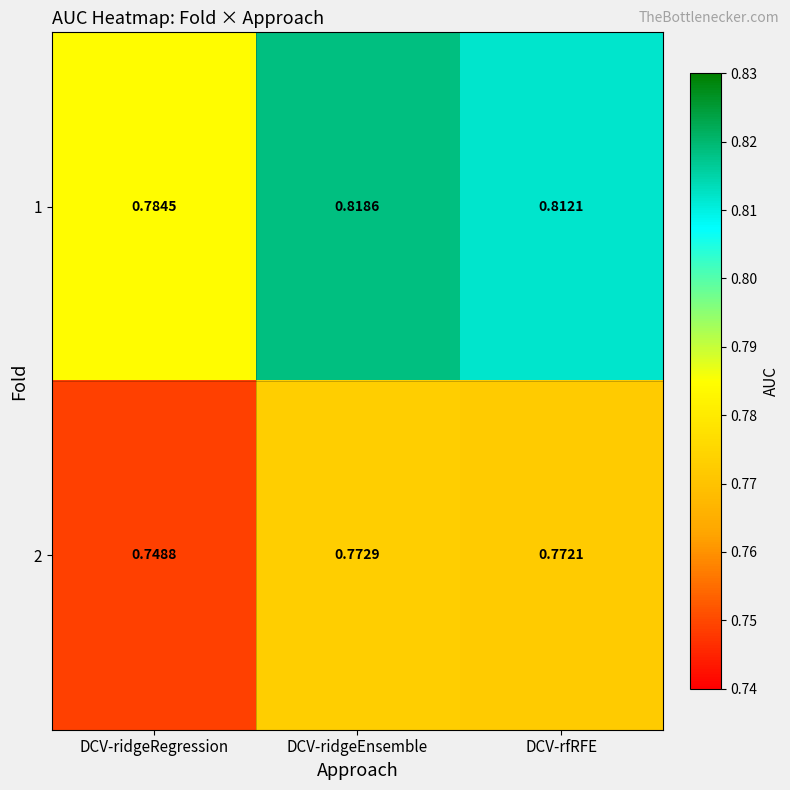

At which category is the sum across all series the highest?

DCV-ridgeEnsemble